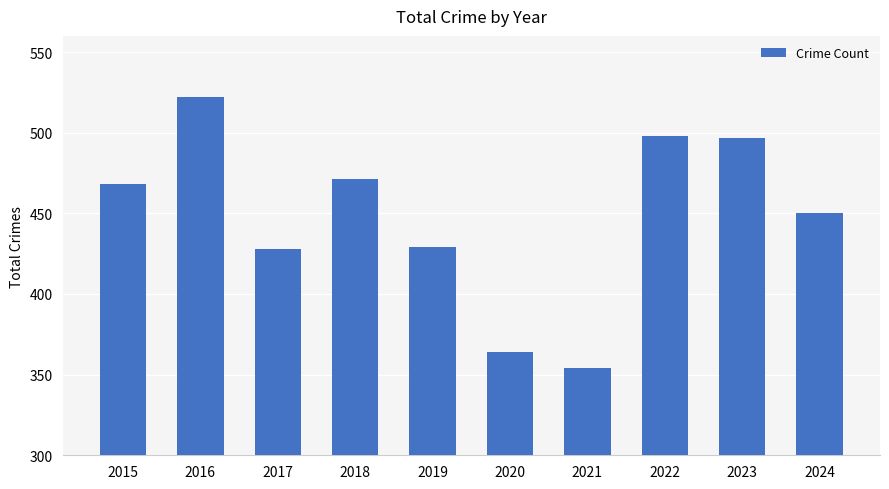

Does the chart contain stacked bars?

No